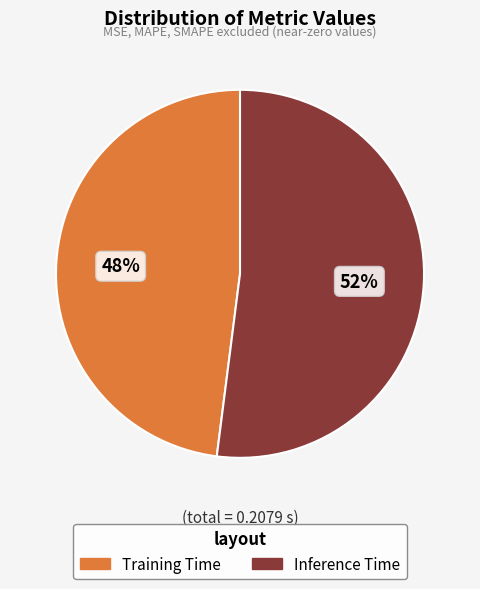

Is it true that Inference Time is 41% of the pie?

False